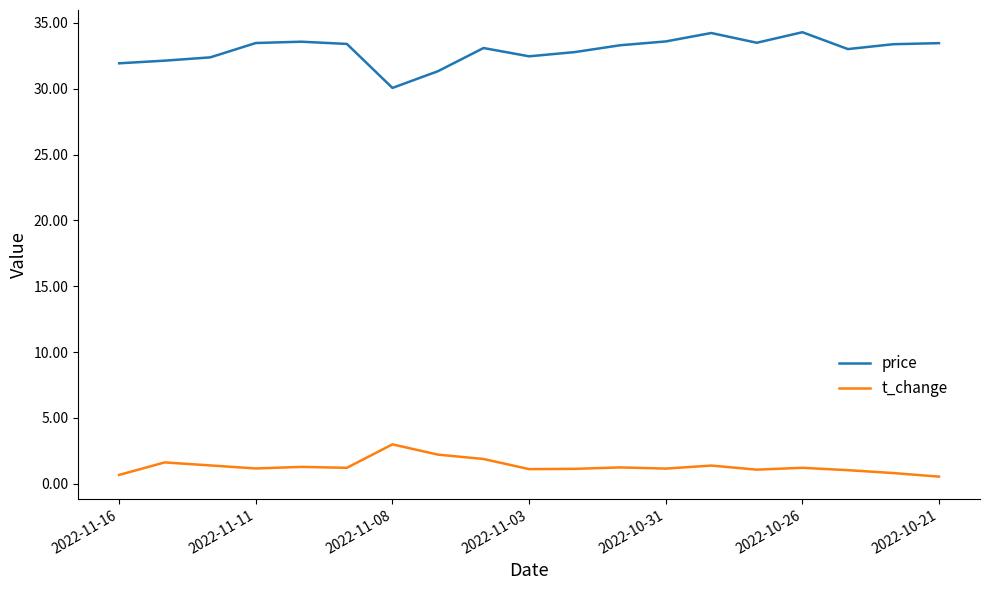

Which series has the largest range (max minus min)?

price